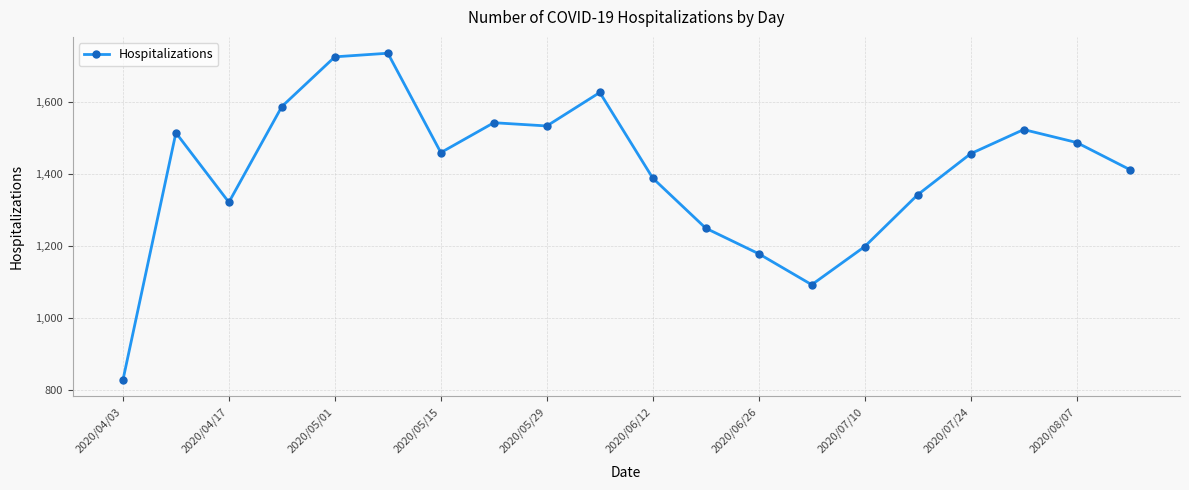

What is the value of the 17th point from the left?

1456